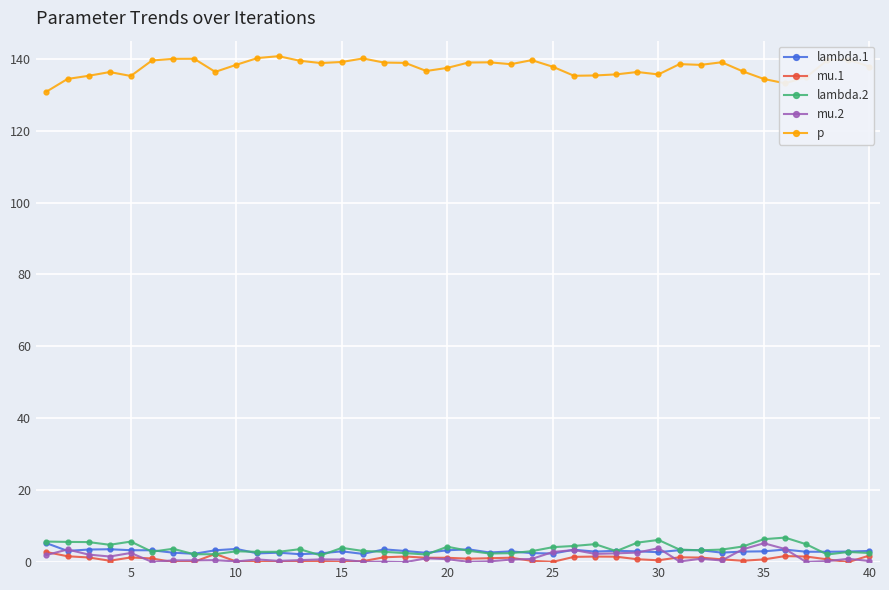

What is the maximum value for p?

140.7